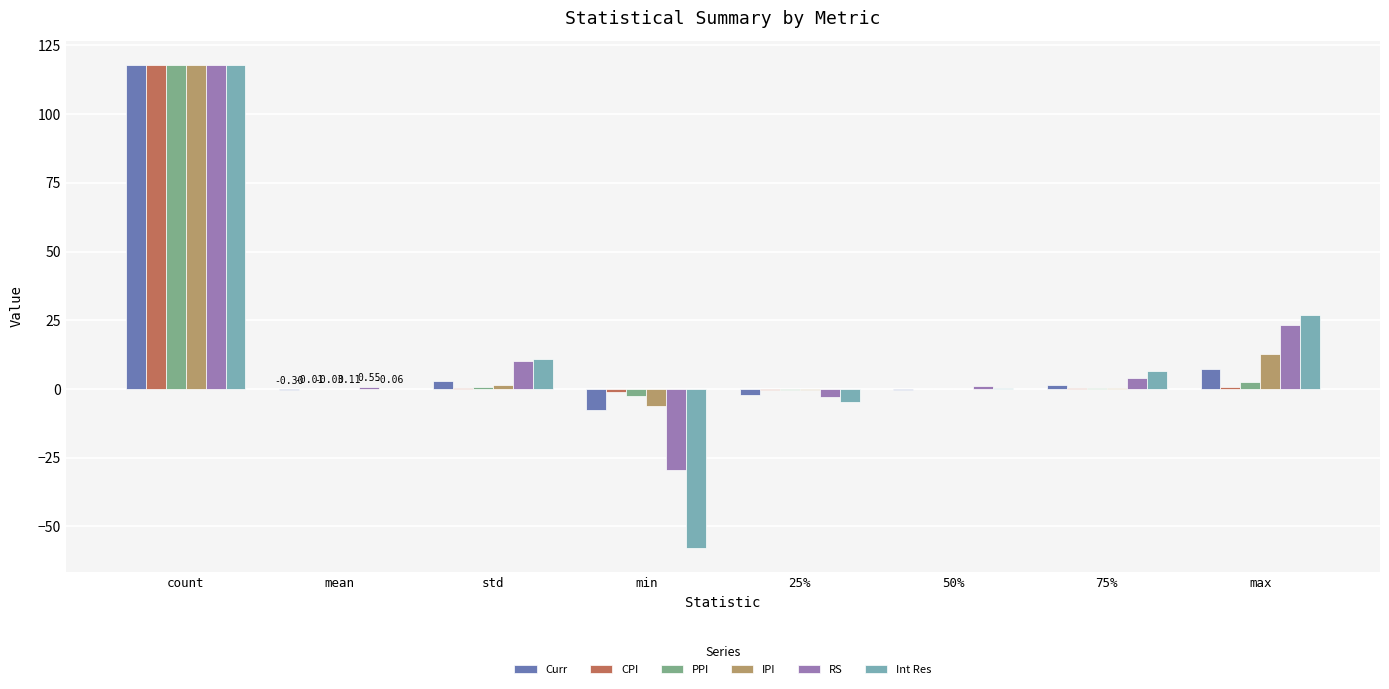

At which category does the chart reach its peak across all series?

count